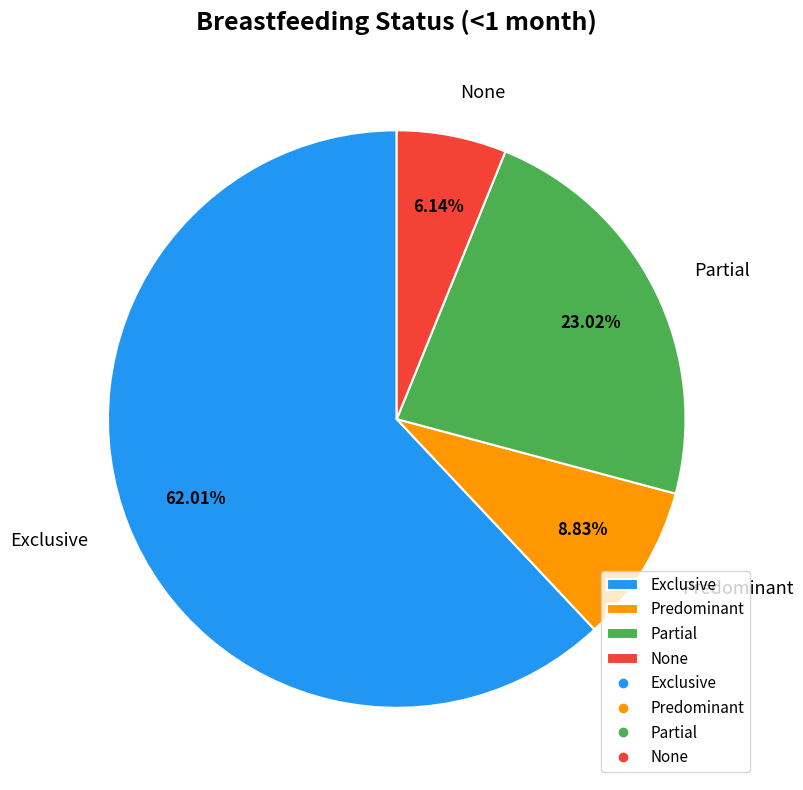

Which slice is the largest?

Exclusive